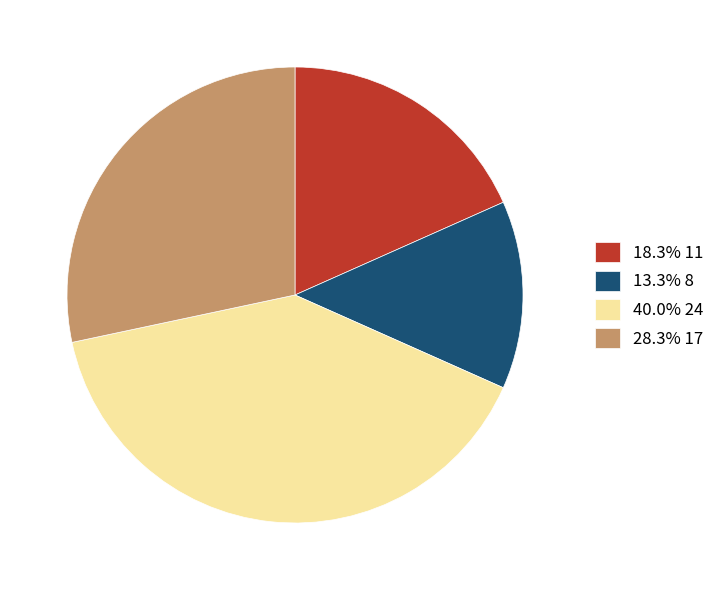

Is there a majority slice in this chart?

No